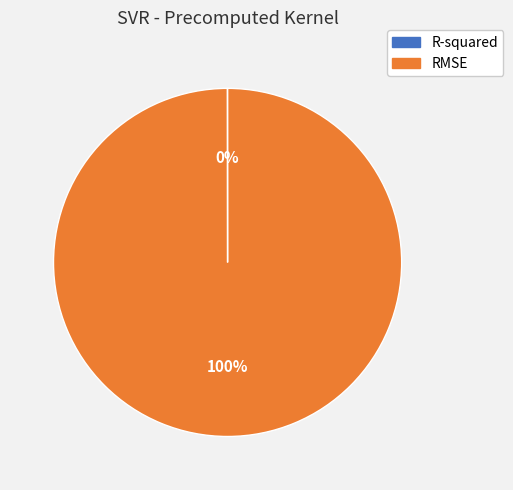

Is there any slice that represents more than half of the pie?

Yes